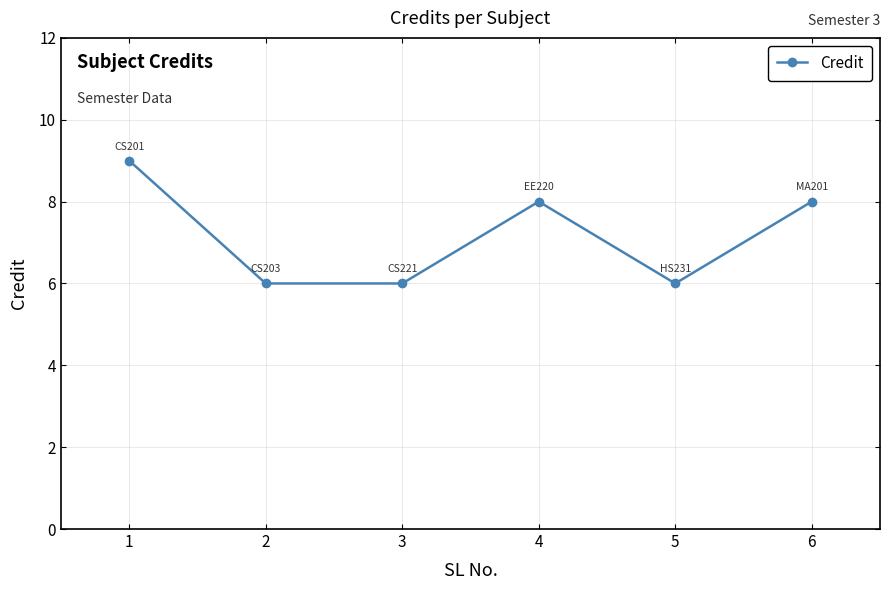

What is the sum of all values?

43